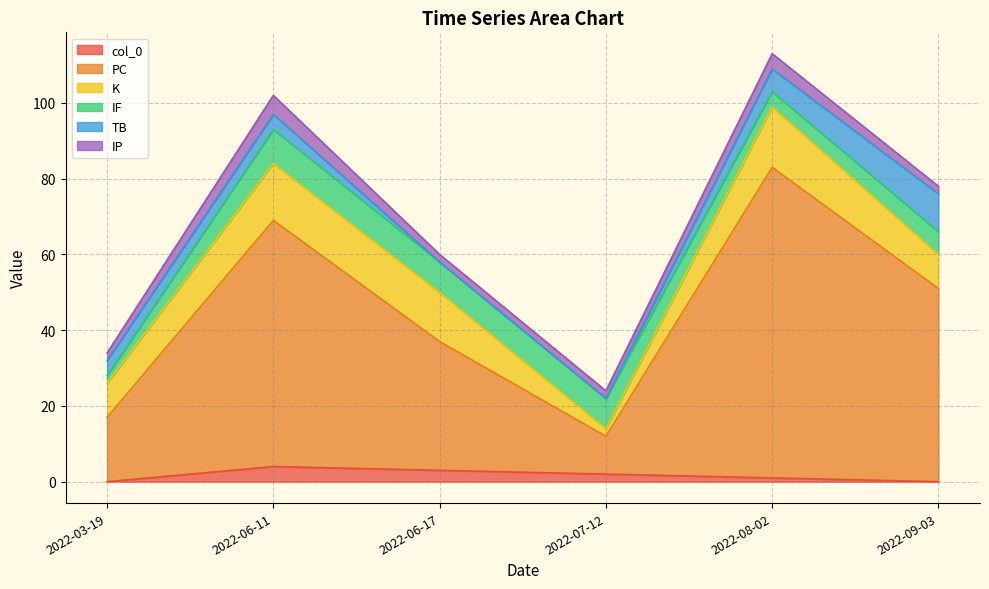

What is the average value of the IF series?

6